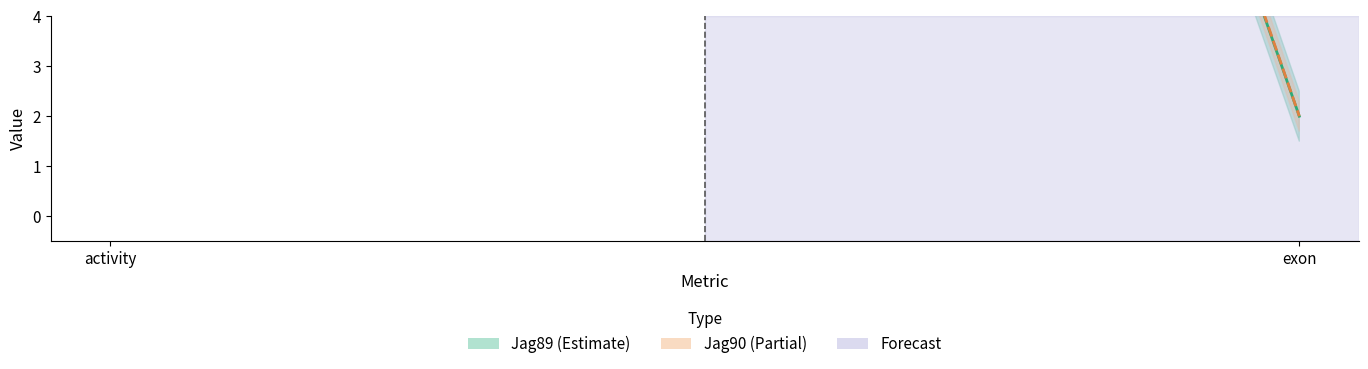

Is it true that Jag90 equals 3 at exon?

False